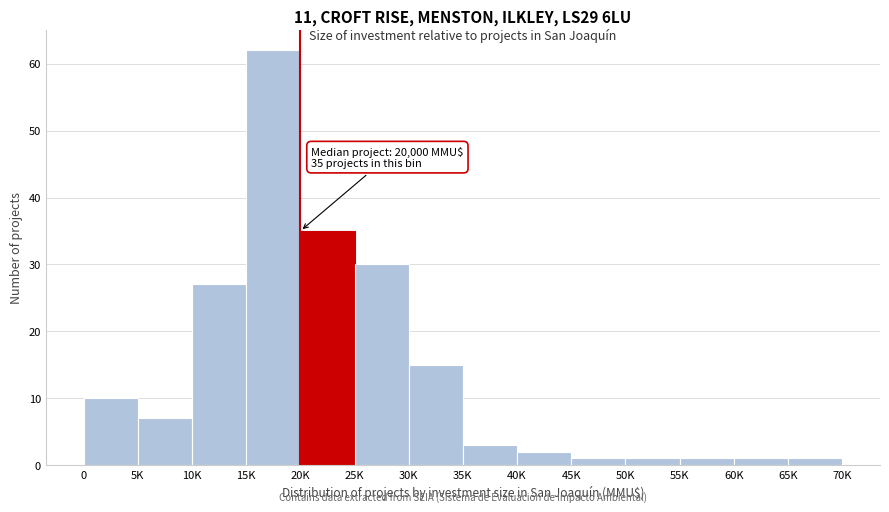

Reading left to right, list all the values displayed in this chart.

10	7	27	62	35	30	15	3	2	1	1	1	1	1